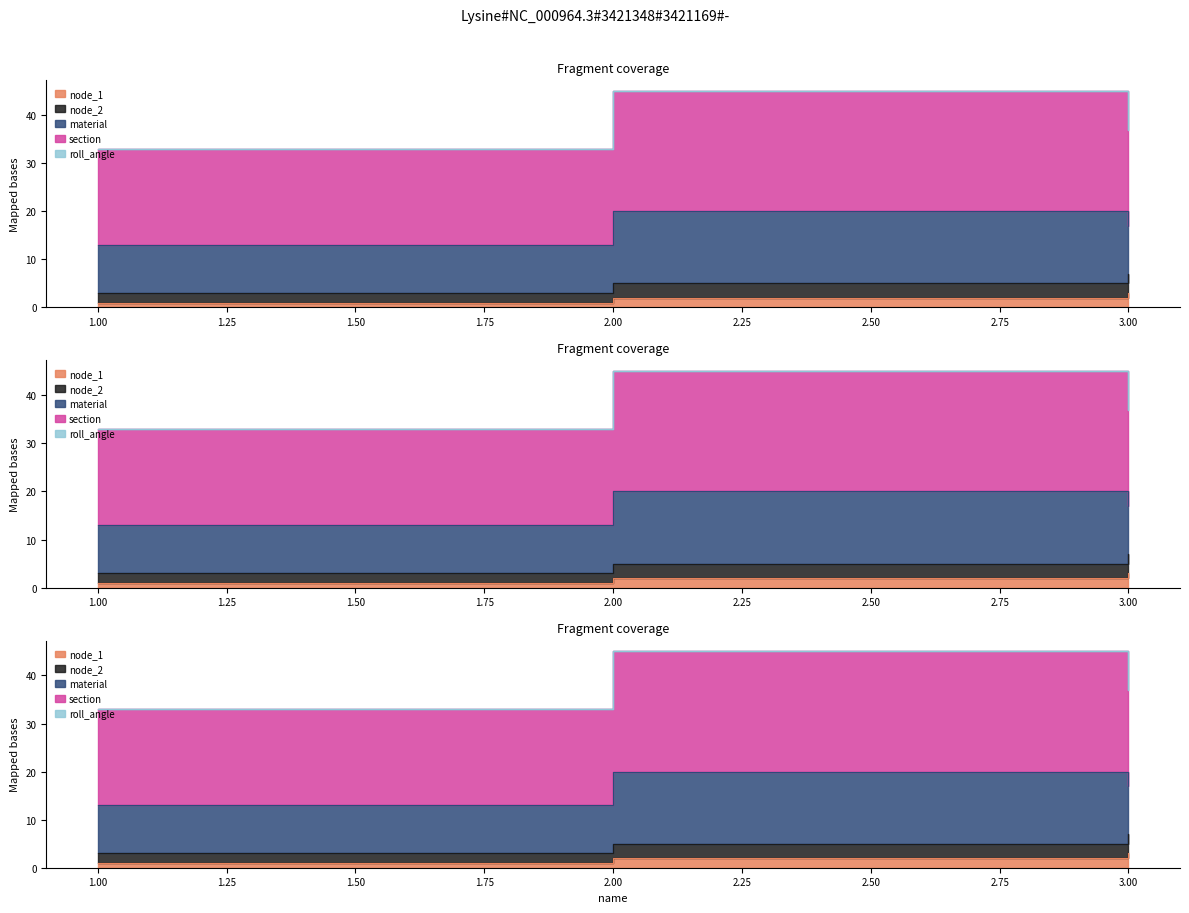

What is the sum of all node_1 values?

6